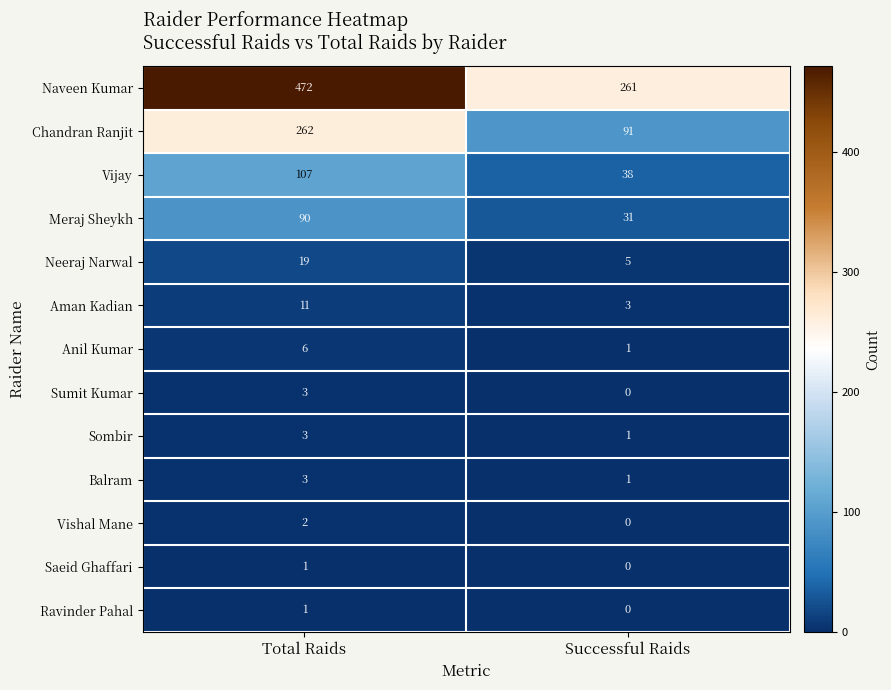

Reading left to right, list all the values displayed in this chart.

Naveen Kumar: 472	261
Chandran Ranjit: 262	91
Vijay: 107	38
Meraj Sheykh: 90	31
Neeraj Narwal: 19	5
Aman Kadian: 11	3
Anil Kumar: 6	1
Sumit Kumar: 3	0
Sombir: 3	1
Balram: 3	1
Vishal Mane: 2	0
Saeid Ghaffari: 1	0
Ravinder Pahal: 1	0